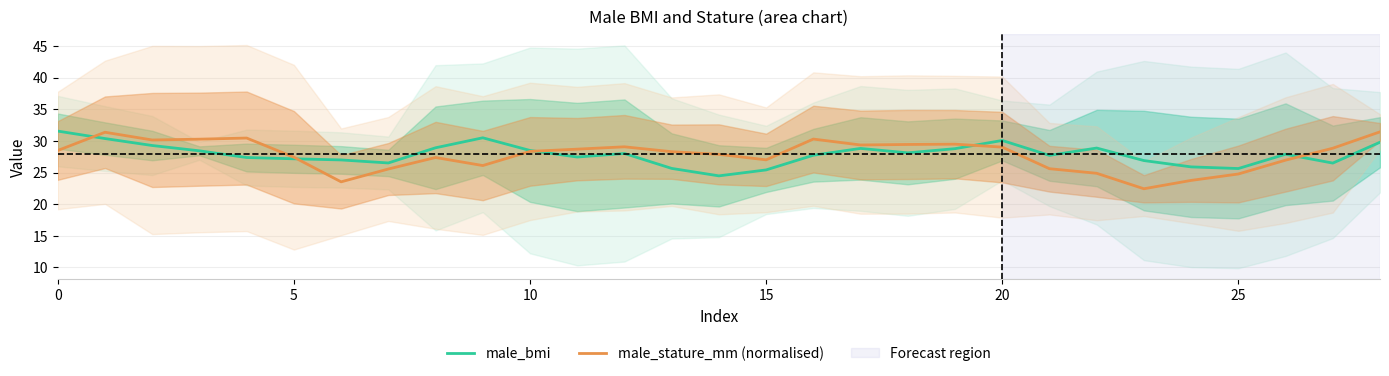

The value of male_stature_mm (normalised) at 20 is 45.5. True or false?

False